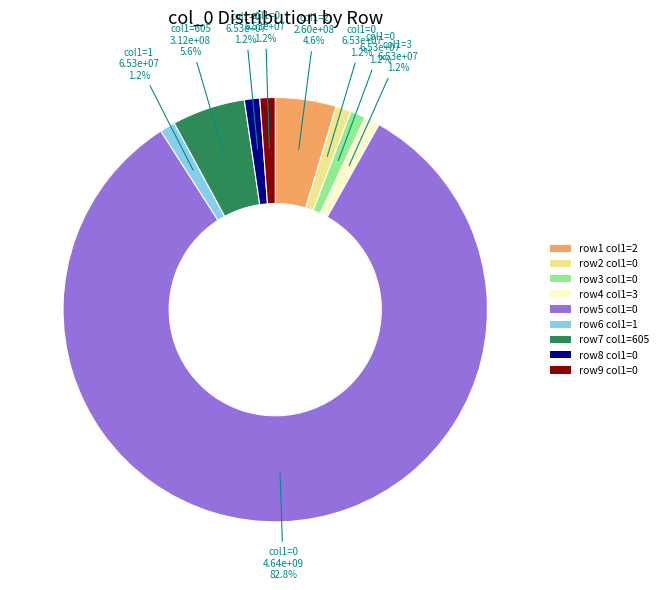

Is there a majority slice in this chart?

Yes